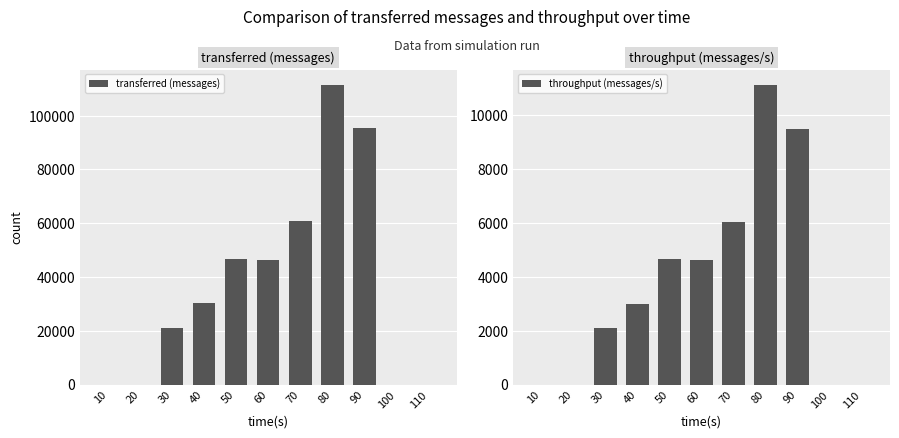

Rank the categories by transferred (messages) value from lowest to highest.

10, 20, 100, 110, 30, 40, 60, 50, 70, 90, 80